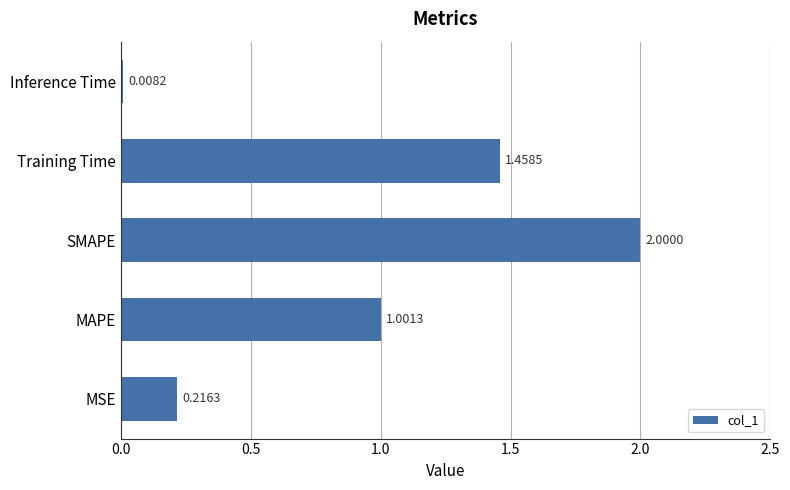

List the labels in order of value, smallest first.

Inference Time, MSE, MAPE, Training Time, SMAPE